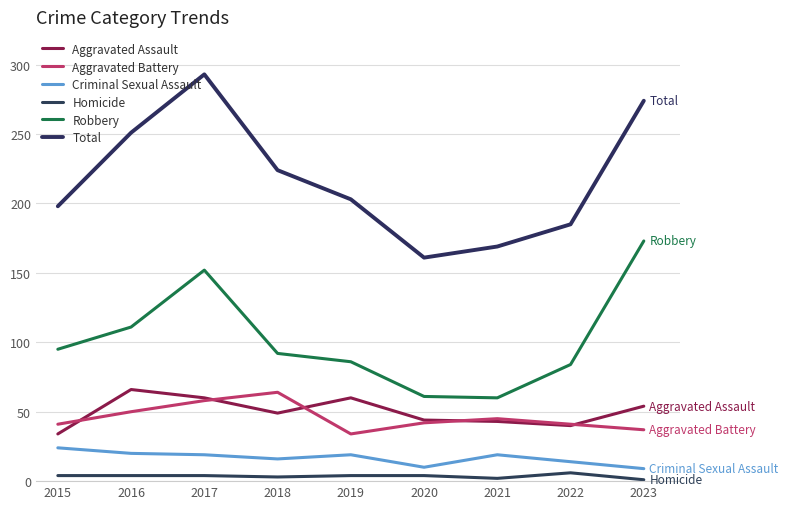

True or false: Aggravated Assault and Criminal Sexual Assault cross at least once.

False